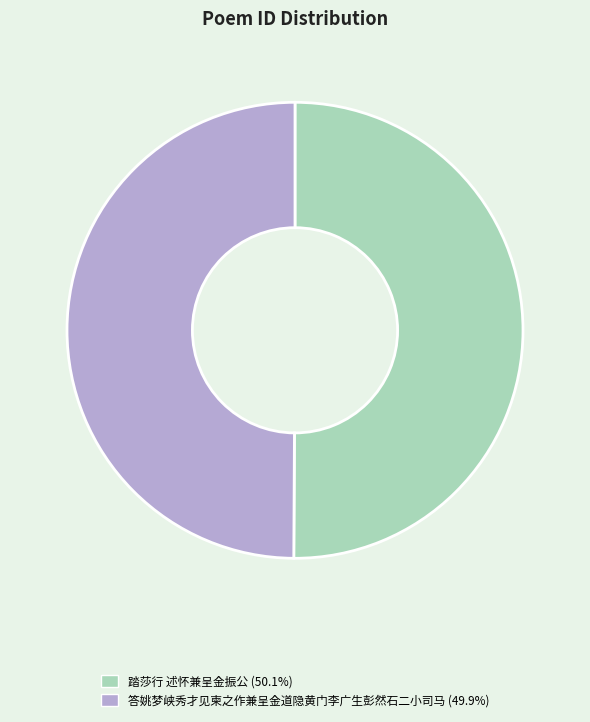

Do 答姚梦峡秀才见柬之作兼呈金道隐黄门李广生彭然石二小司马 (49.9%) and 踏莎行 述怀兼呈金振公 (50.1%) together represent more than half of the pie?

Yes